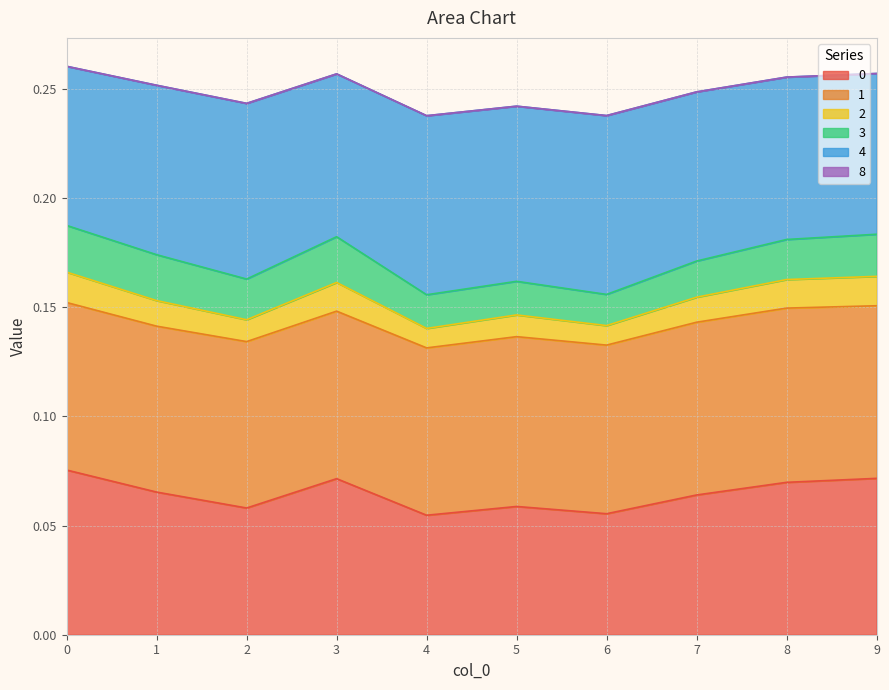

What is the average value of the 4 series?

0.2